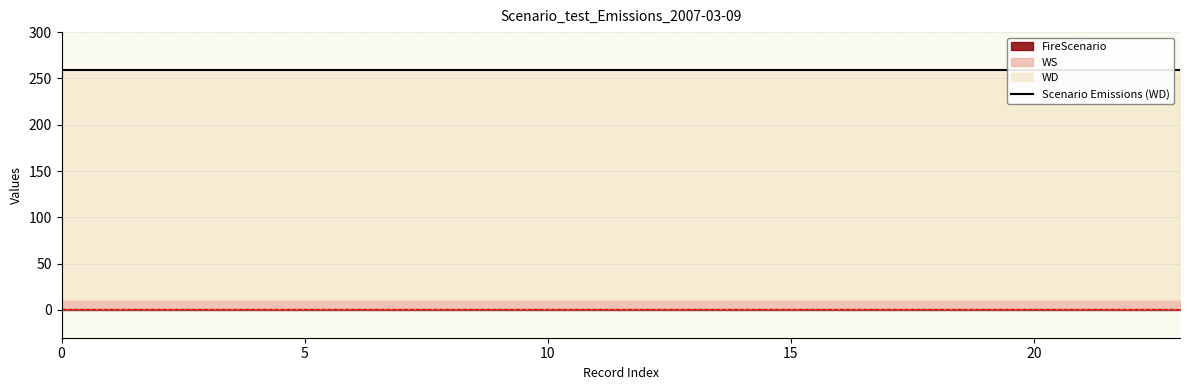

What is the difference between the highest and lowest values at 2007-03-09?

258